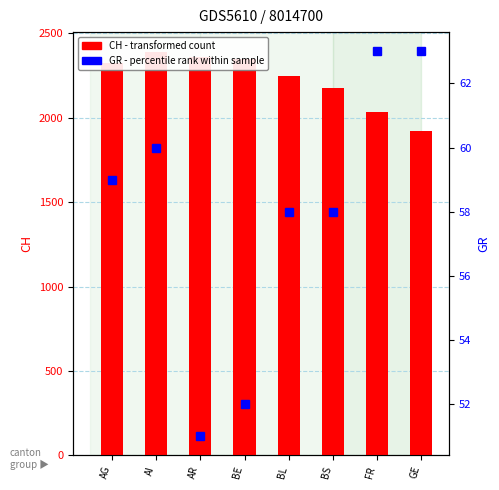

What is the average value of the GR (percentile rank) series?

58